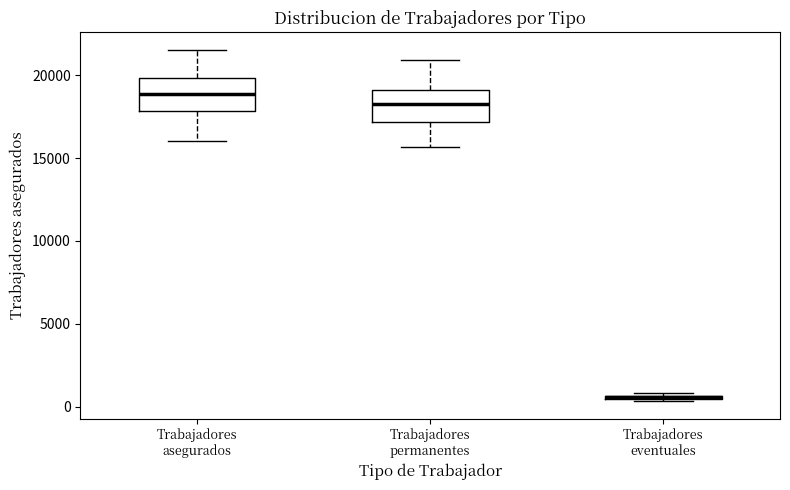

Reading left to right, transcribe this box plot: for each box, give where its median line is, the range the box spans, and where its two whiskers end, as read against the y-axis. The values are not printed on the chart, so give them approximately, as read against the axis.

Trabajadores asegurados: median 19000, box 18000 to 20000, whiskers 16000 to 21500
Trabajadores permanentes: median 18500, box 17000 to 19000, whiskers 15500 to 21000
Trabajadores eventuales: box collapsed to a line at 500, whiskers 500 to 1000